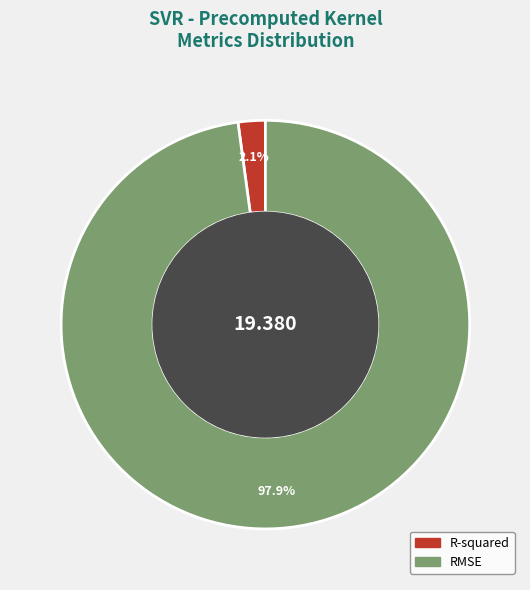

To the nearest percent, what percentage of the pie is R-squared?

2%